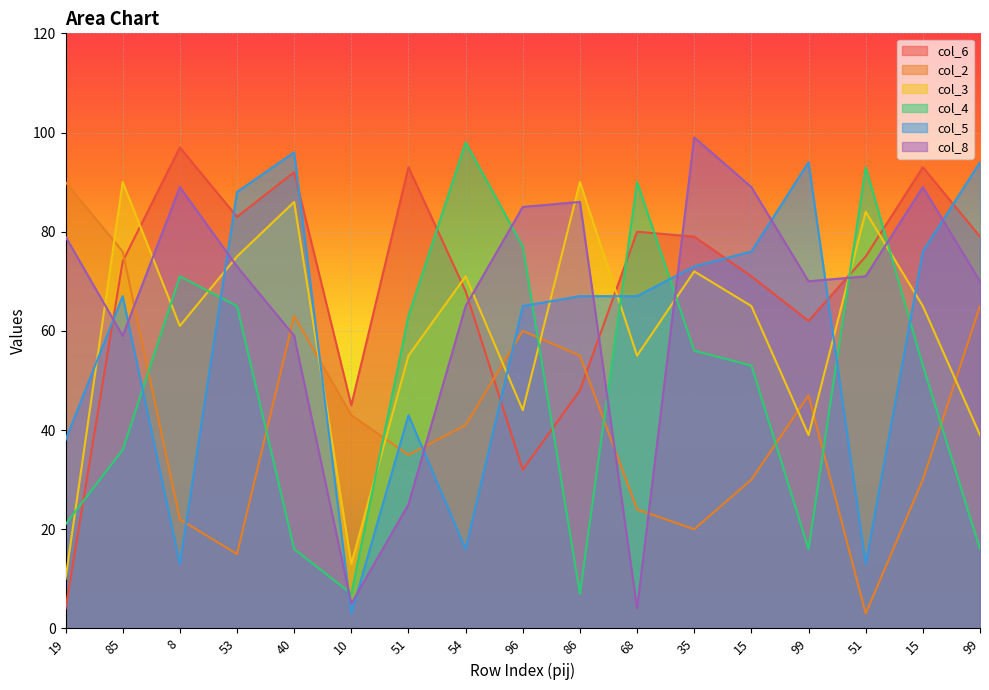

At which label does col_8 reach its minimum?

68